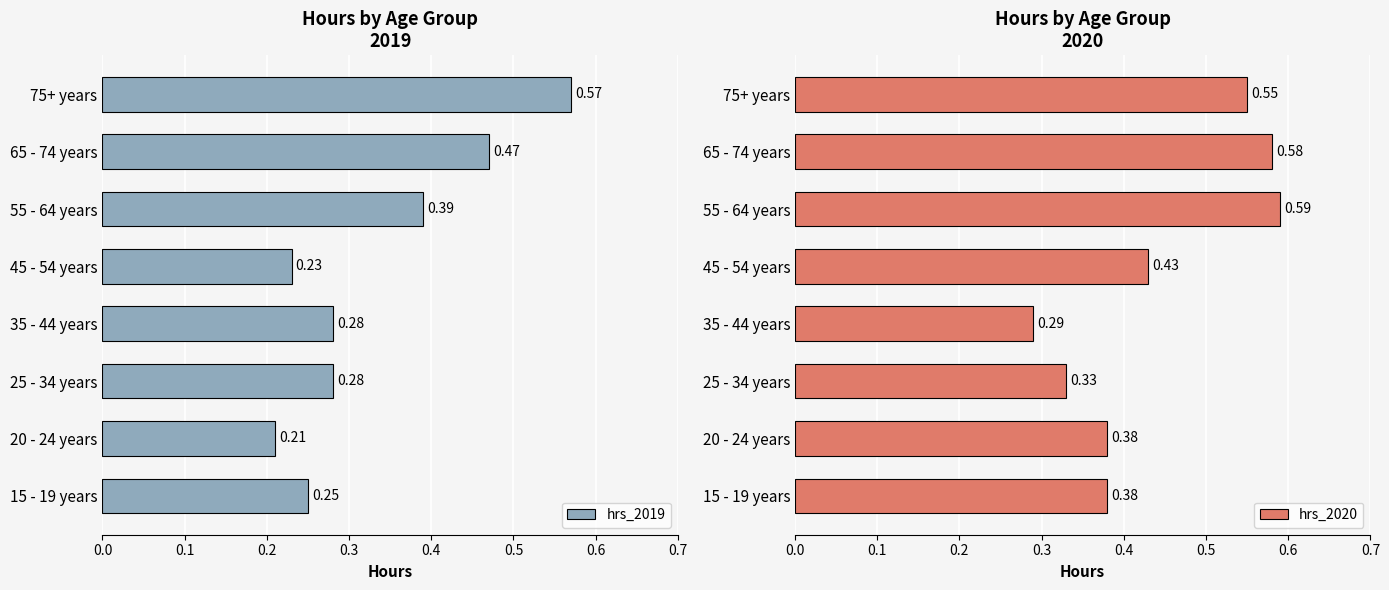

The hrs_2019 series shows 0.4 at 55 - 64 years. True or false?

True